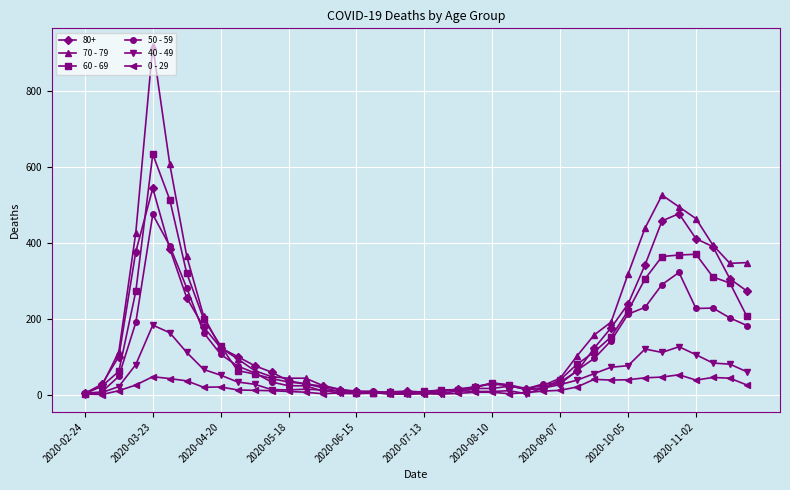

Rank the series by their maximum value, from highest to lowest.

70 - 79, 60 - 69, 80+, 50 - 59, 40 - 49, 0 - 29